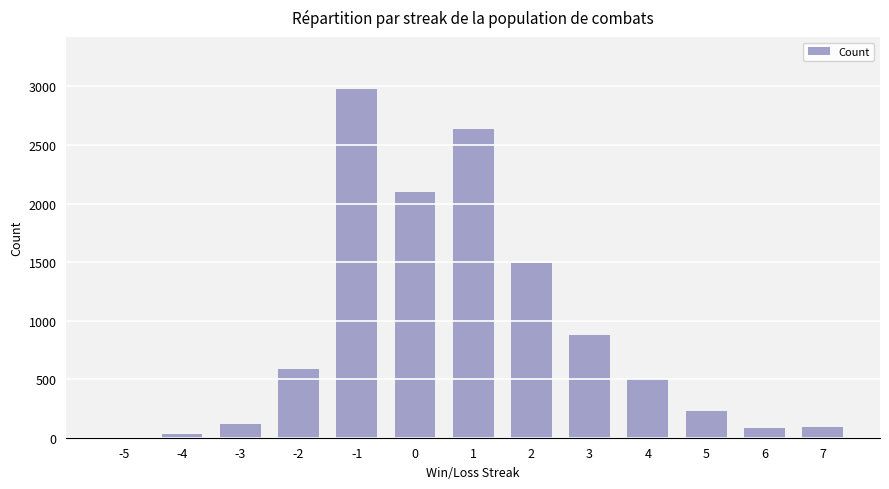

How many data points does each series have?

13